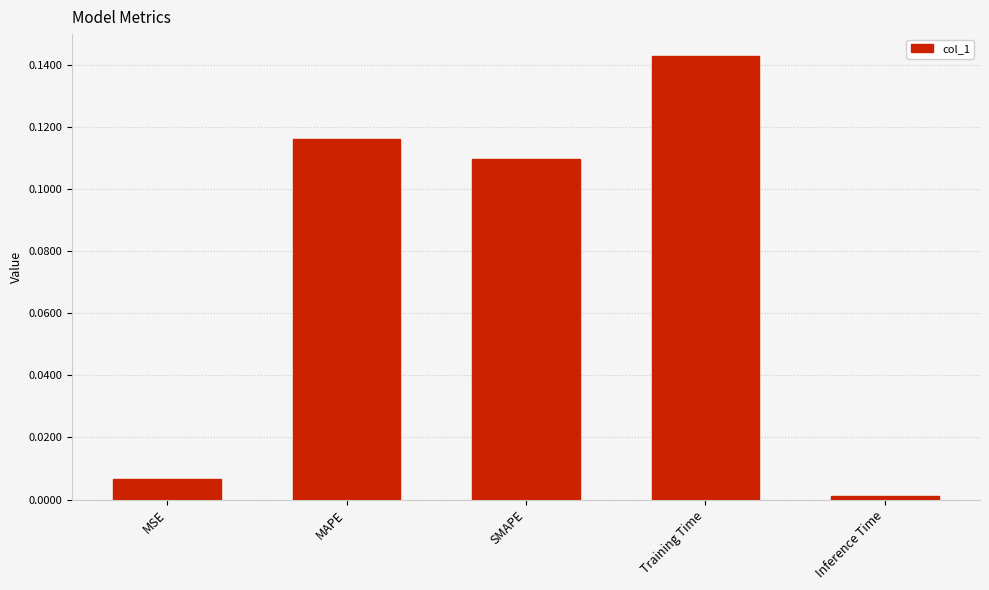

List the labels in order of value, smallest first.

Inference Time, MSE, SMAPE, MAPE, Training Time